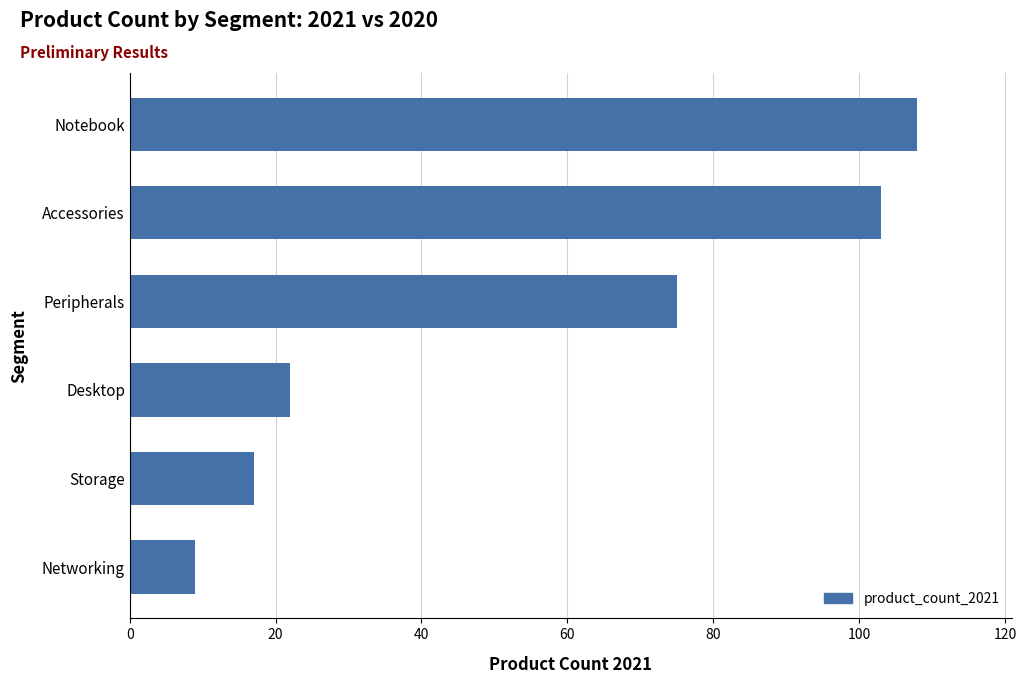

How many categories are shown in the chart?

6